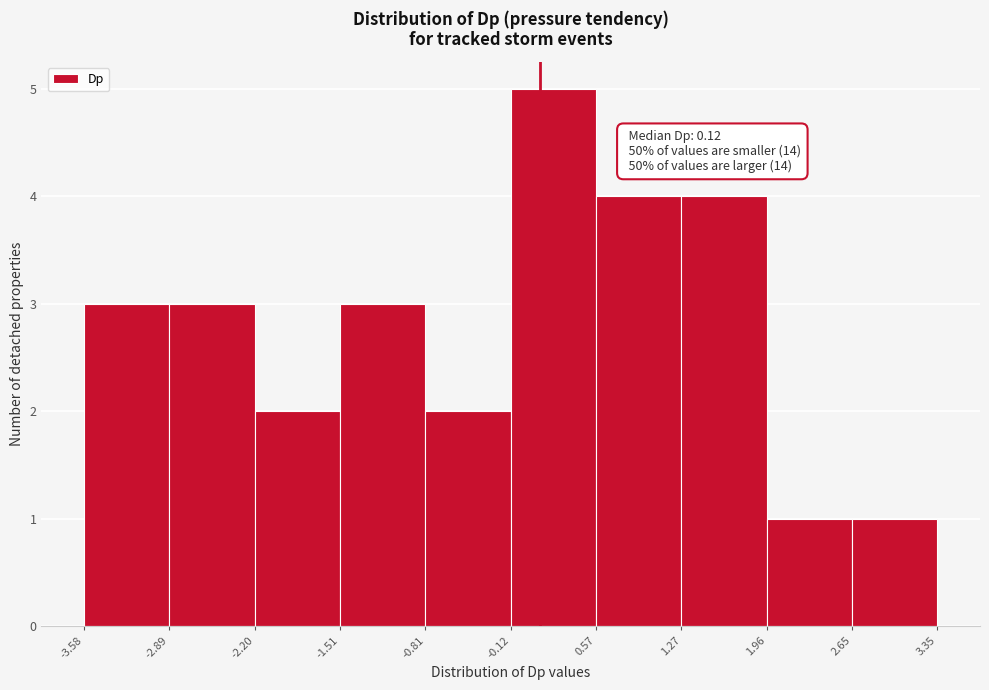

Over which range of the x-axis is the bar tallest?

-0.12 to 0.57